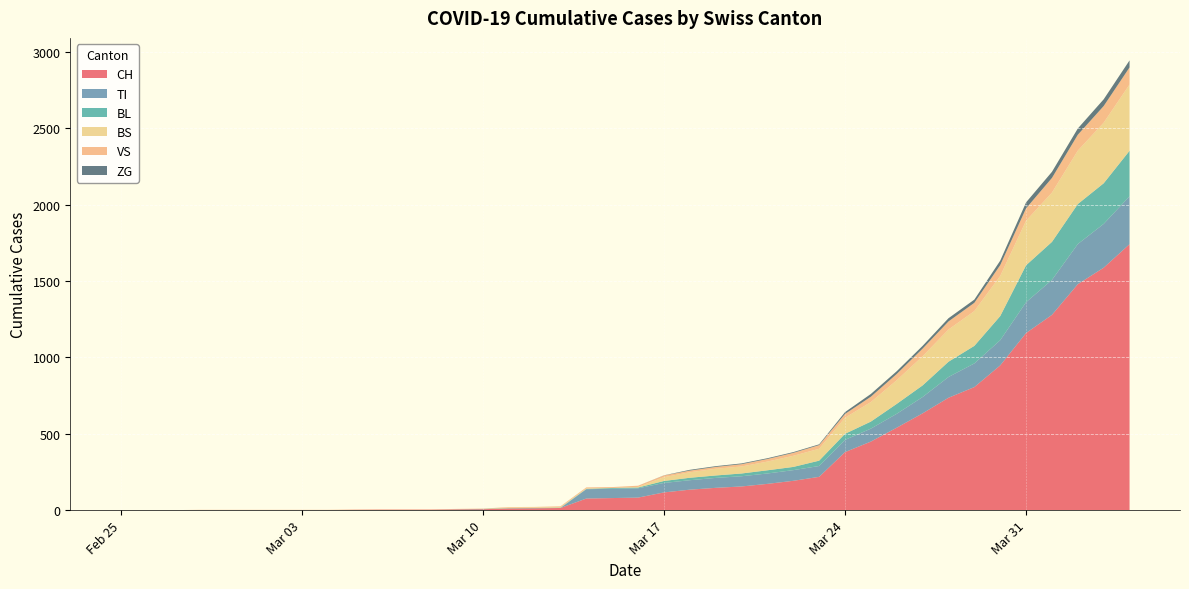

What is the label of the 12th point from the left?

2020-03-07